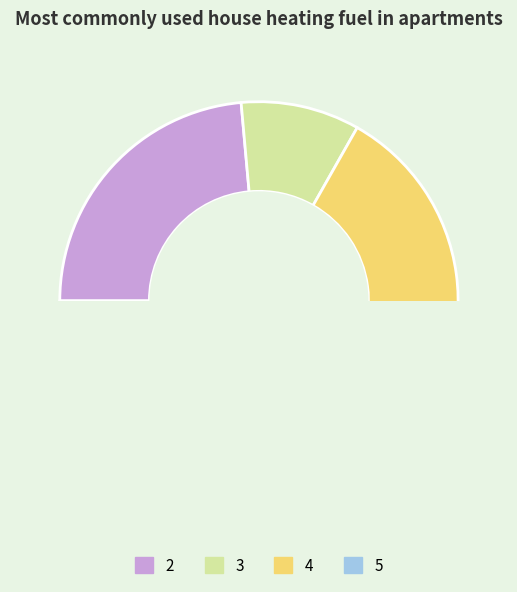

True or false: 3 accounts for 10% of the total.

True